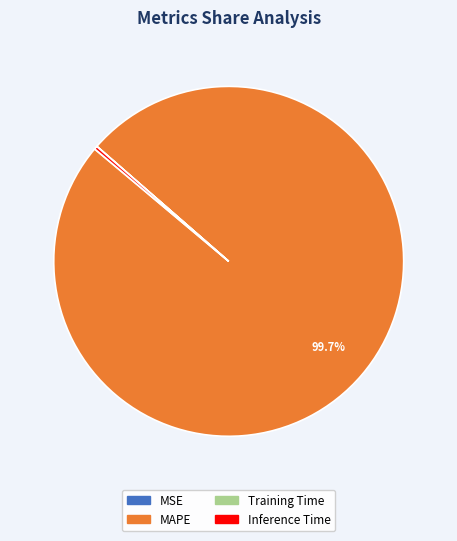

To the nearest percent, what is the difference between the largest and smallest slice percentages?

100%